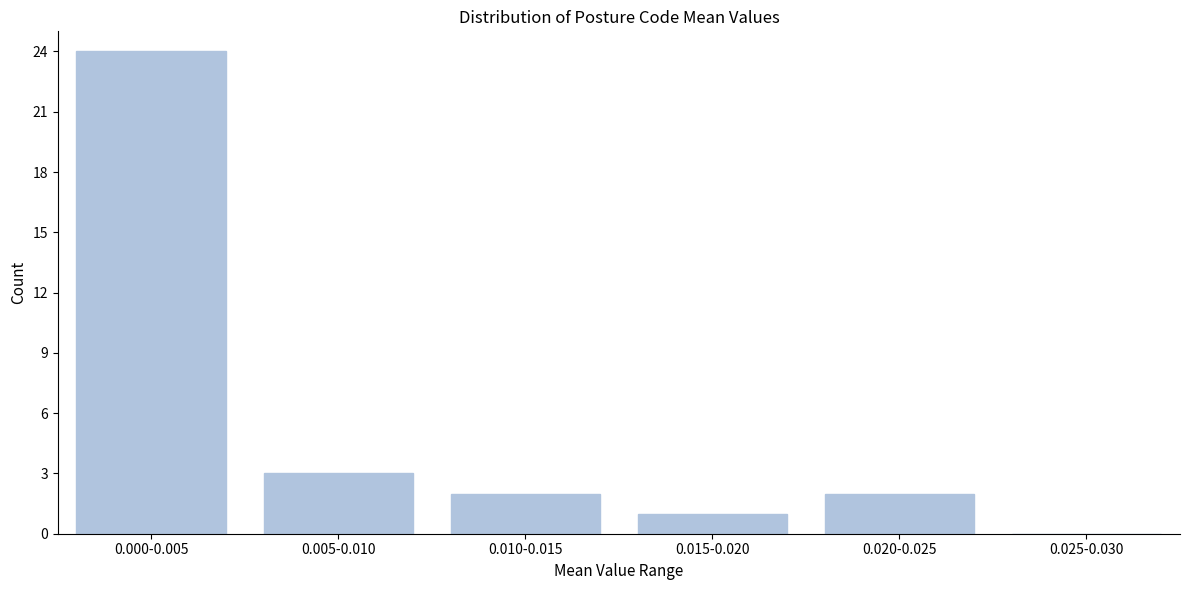

Reading left to right, extract all data points from this chart.

0.000-0.005=24	0.005-0.010=3	0.010-0.015=2	0.015-0.020=1	0.020-0.025=2	0.025-0.030=0